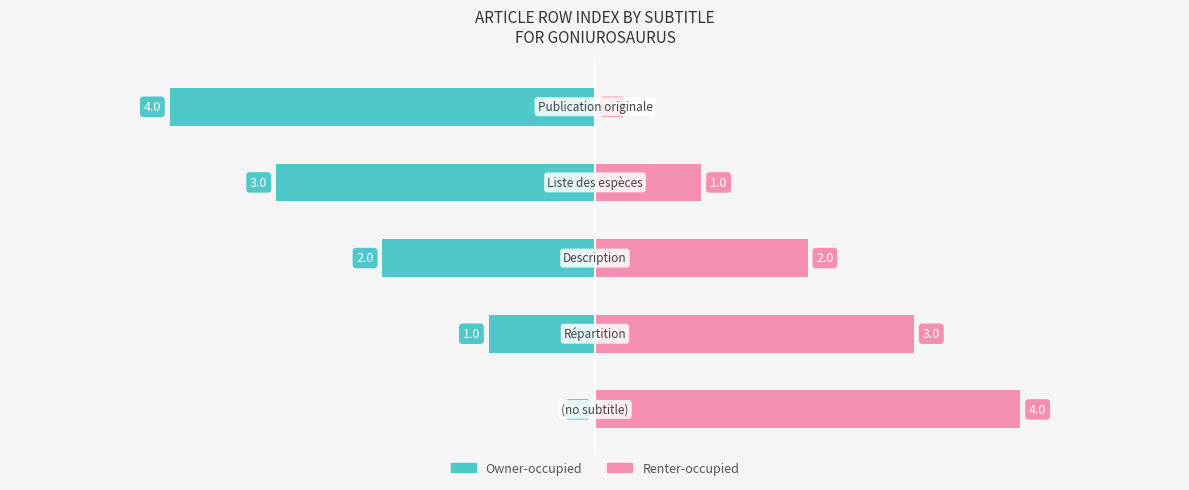

Which series changed the most between 0 and 1?

Owner-occupied